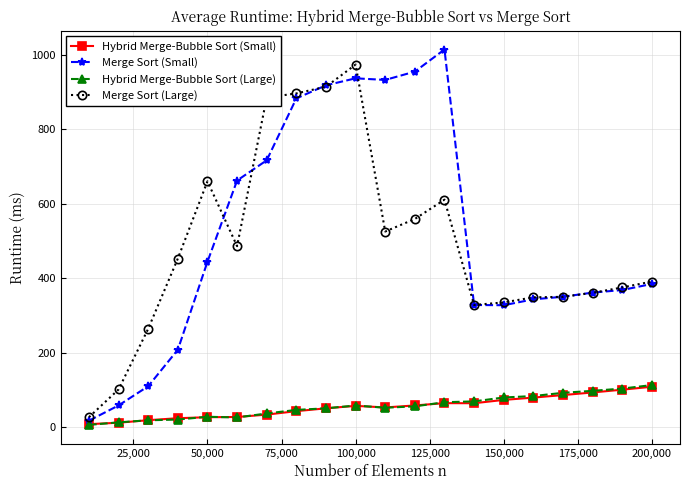

Which series has the widest spread of values?

Merge Sort (Small)